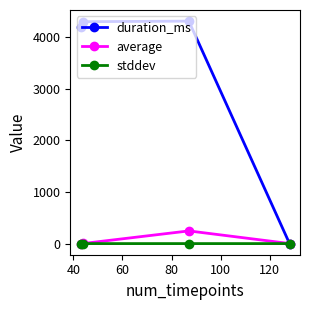

At how many categories does at least one series exceed 334?

3